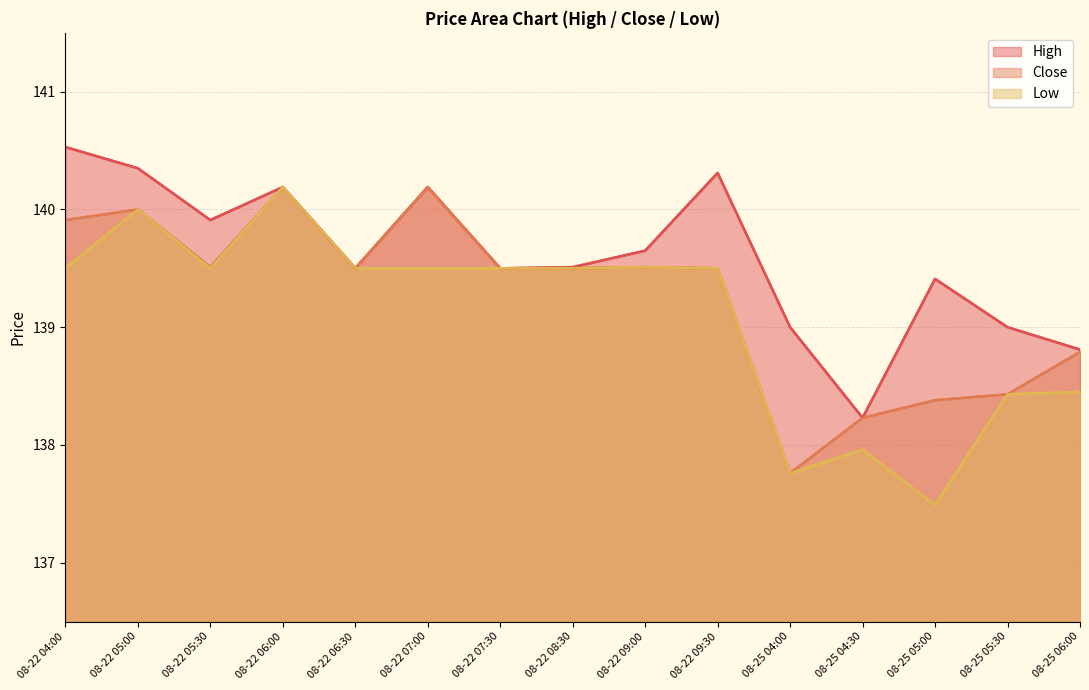

At which label does High first exceed 139?

08-22 04:00